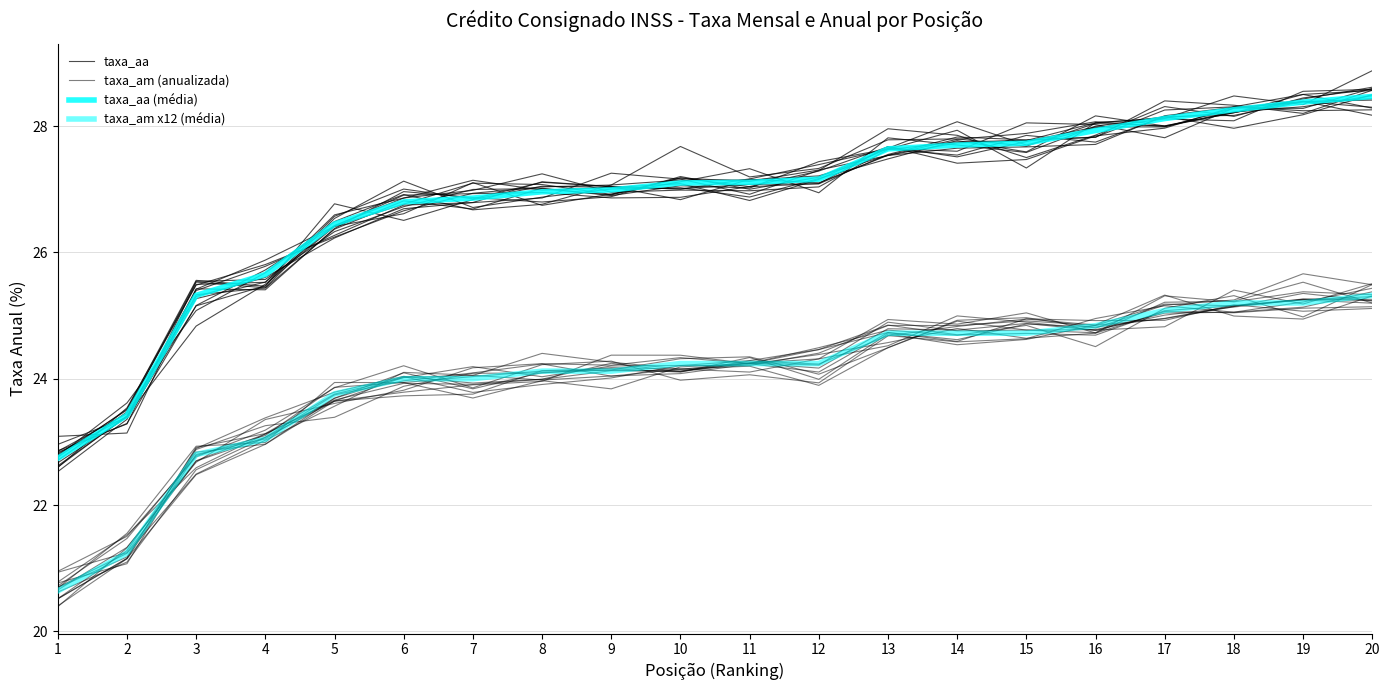

Where does the taxa_am x12 (média) series first go above 24?

8